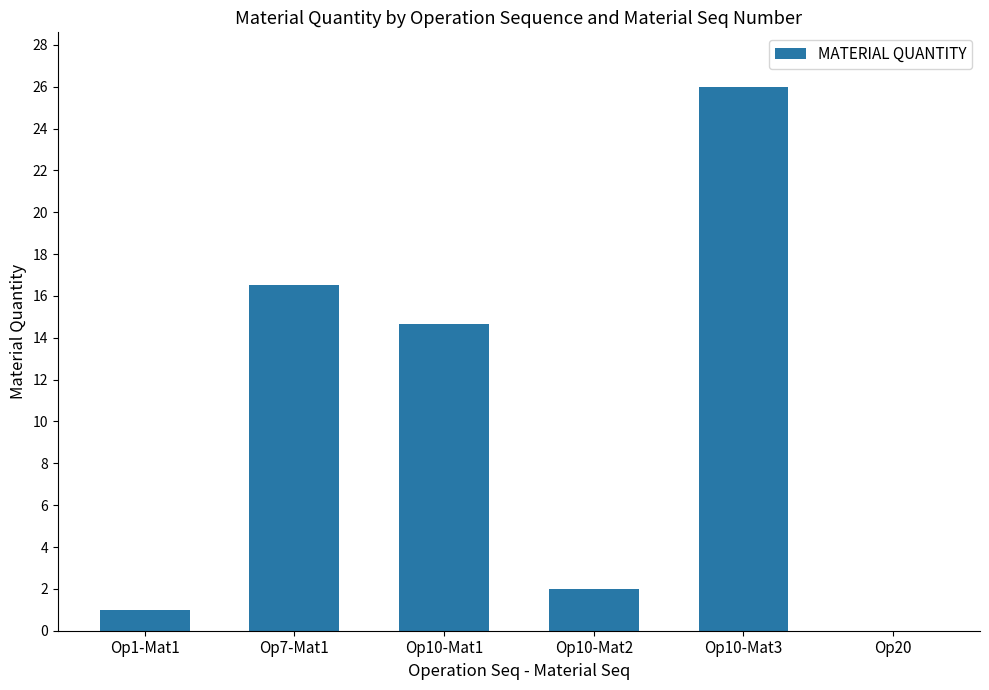

What is the sum of the values at Op10-Mat3 and Op7-Mat1?

42.5